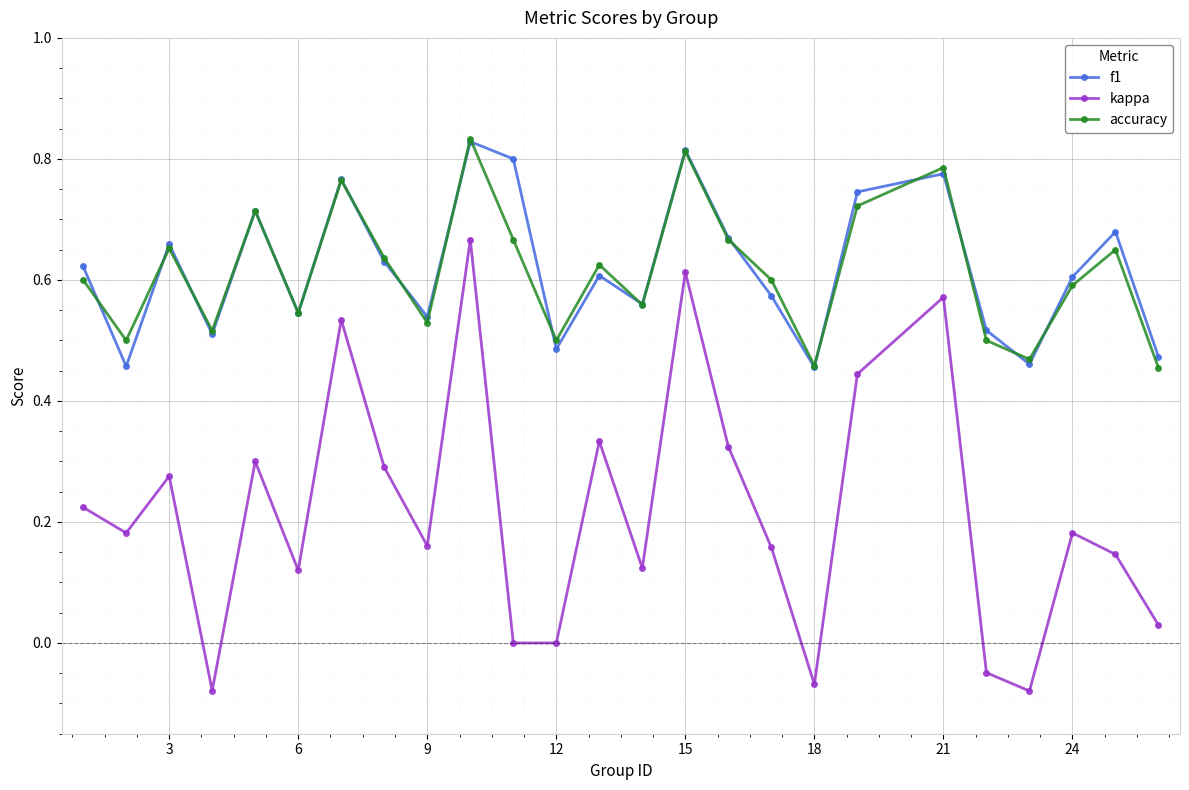

Which series has the widest spread of values?

kappa